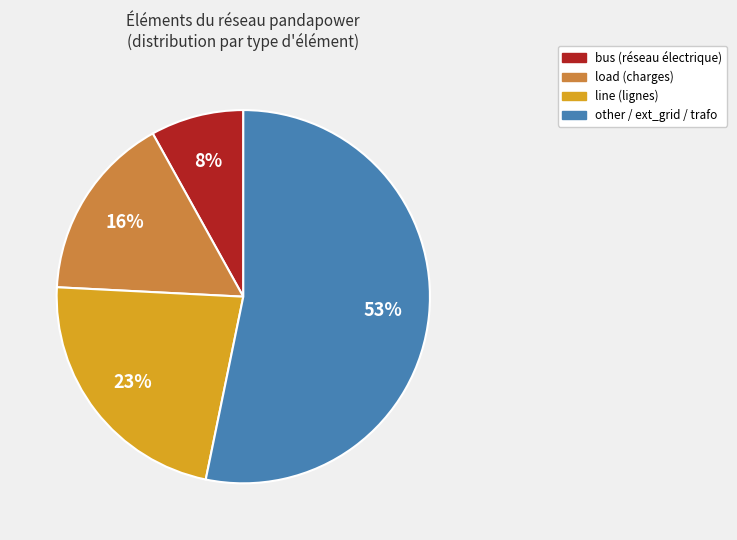

Do other / ext_grid / trafo and load (charges) together represent more than half of the pie?

Yes